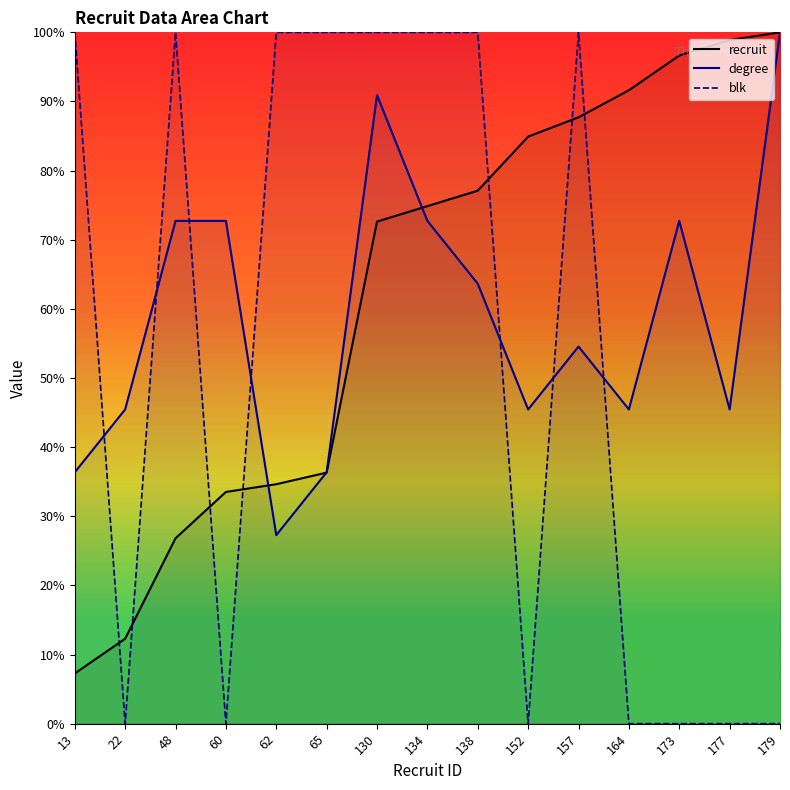

List the labels in order of recruit value, largest first.

179, 177, 173, 164, 157, 152, 138, 134, 130, 65, 62, 60, 48, 22, 13